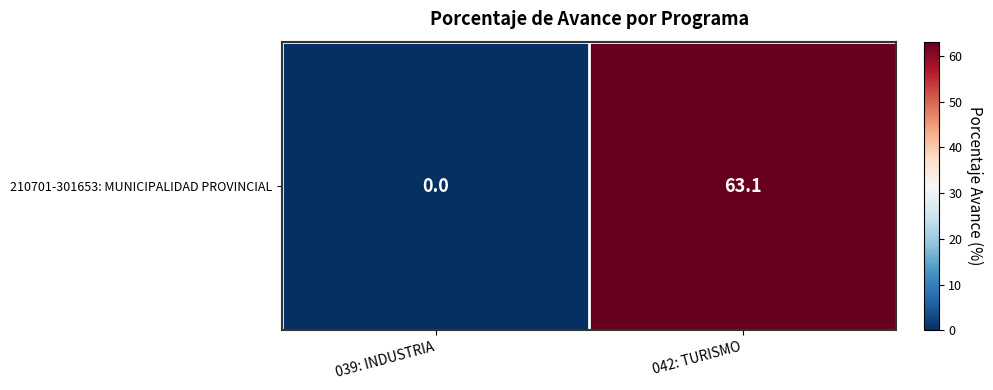

Reading left to right, list all the values displayed in this chart.

039: INDUSTRIA=0.0	042: TURISMO=63.1